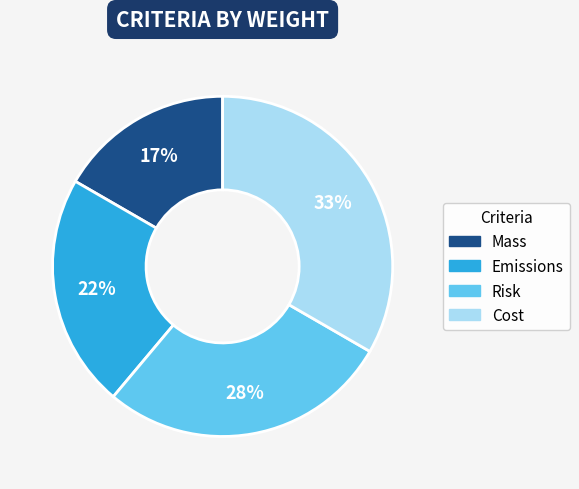

True or false: Cost accounts for 33% of the total.

True